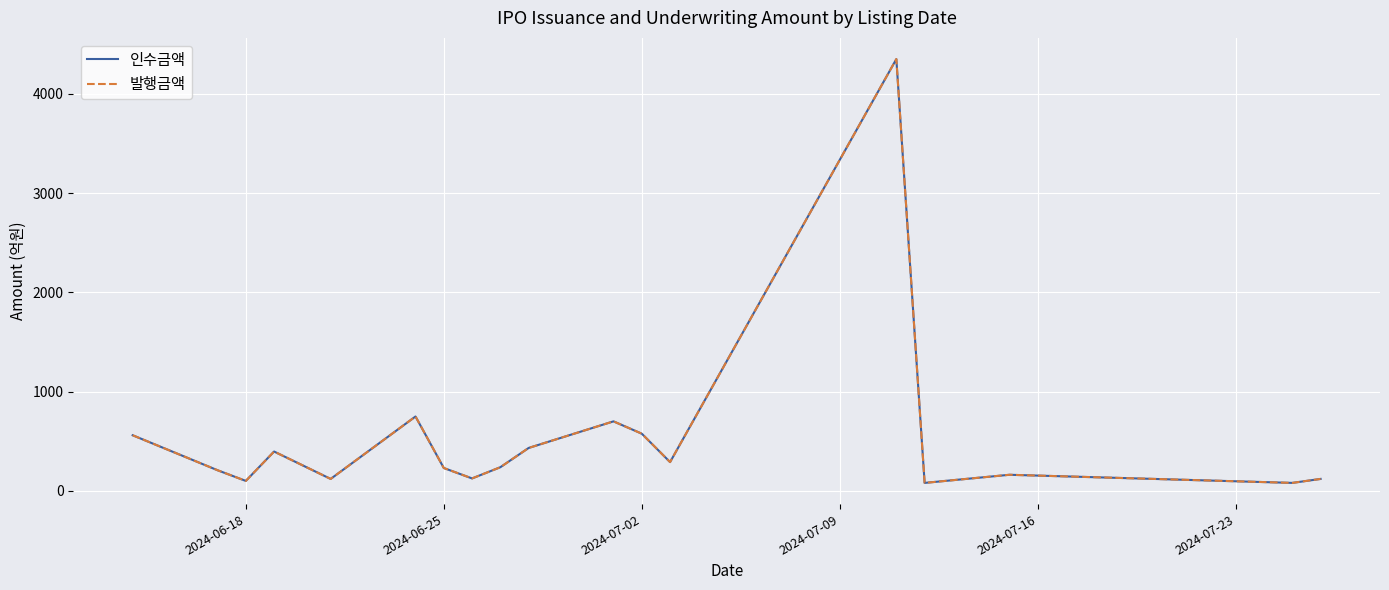

Is this an area chart (filled region under the line)?

No